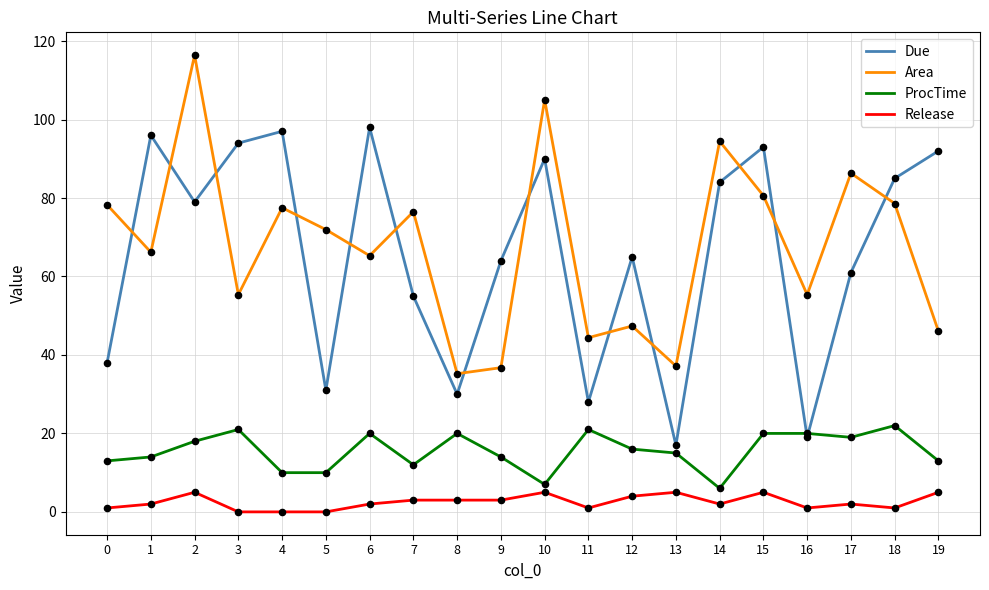

At 2, list the series in order from smallest to largest.

Release, ProcTime, Due, Area